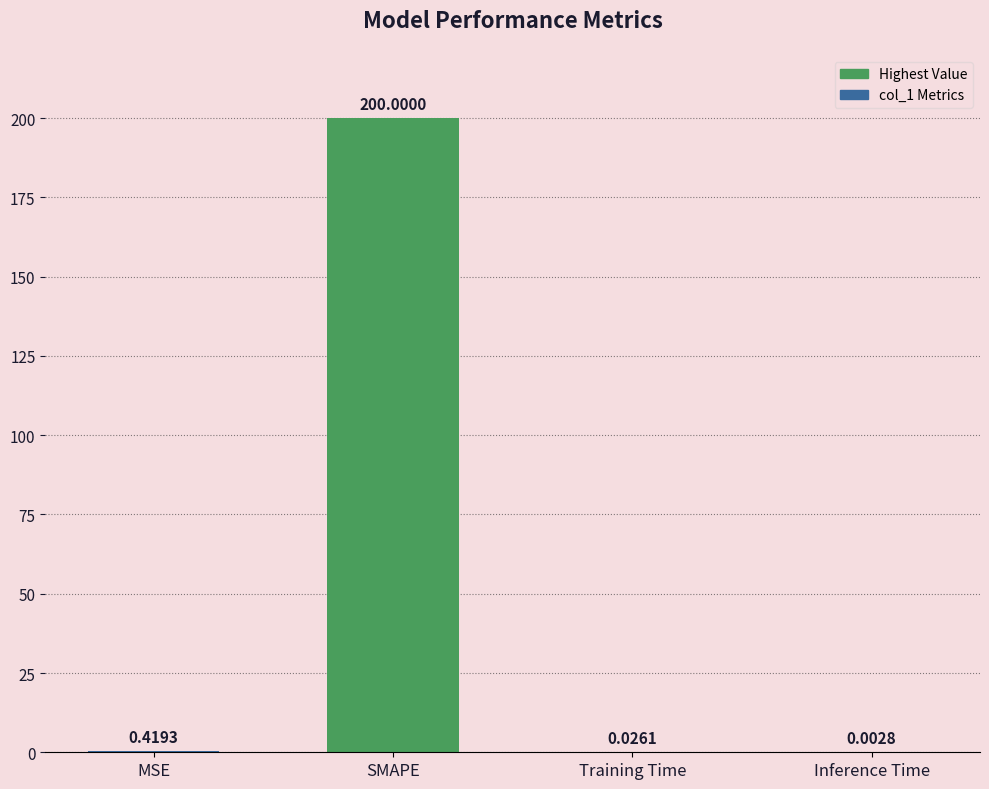

Between SMAPE and MSE, which is larger?

SMAPE